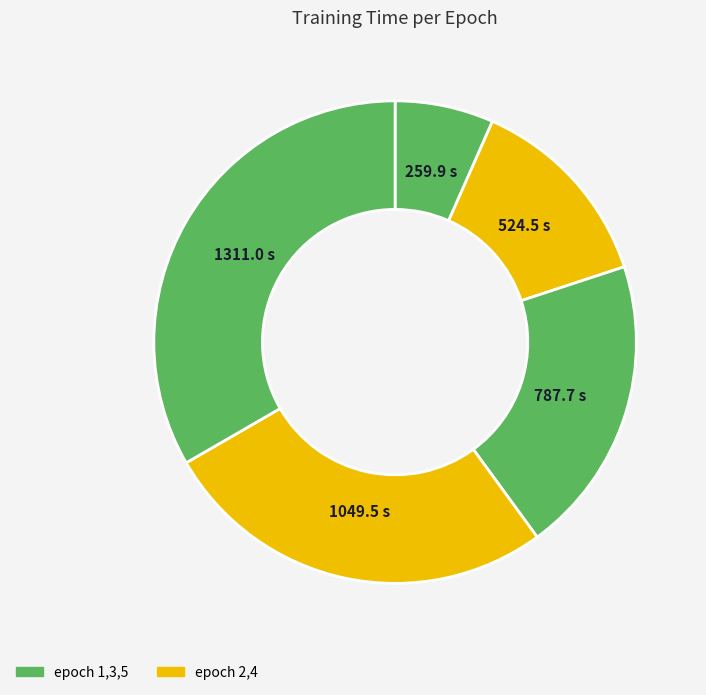

How many segments does this pie chart have?

5